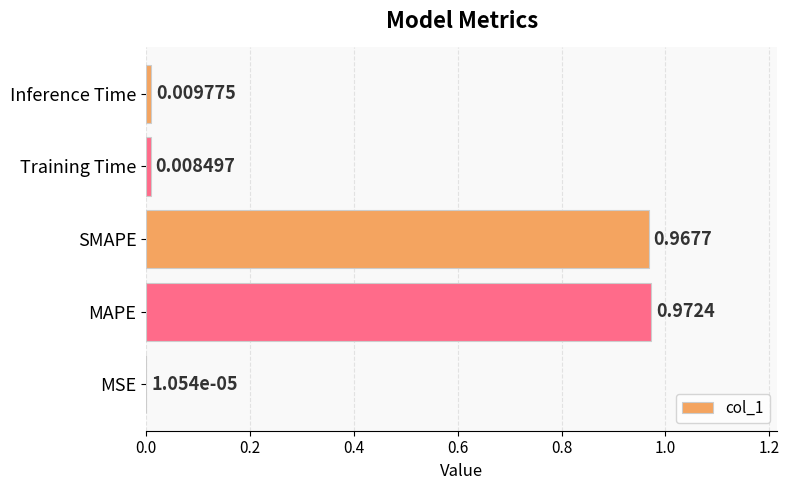

What is the change in value from SMAPE to Training Time?

-1.0